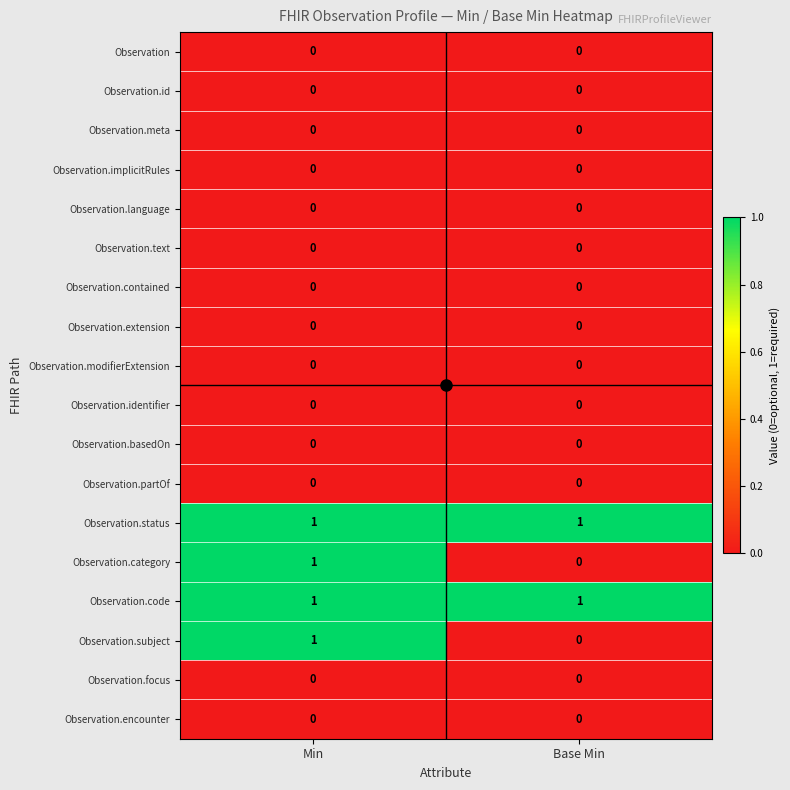

Is it true that Observation.encounter equals 0 at Base Min?

True